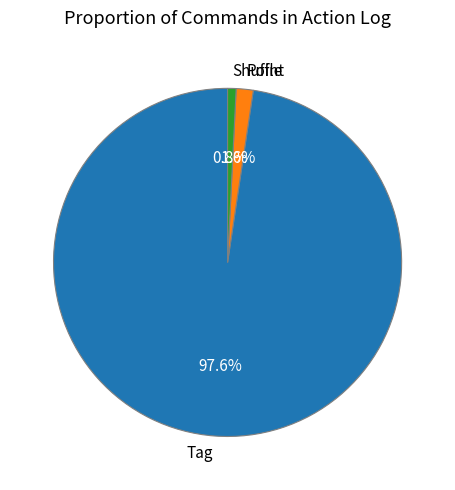

What is the largest slice in the pie chart?

Tag